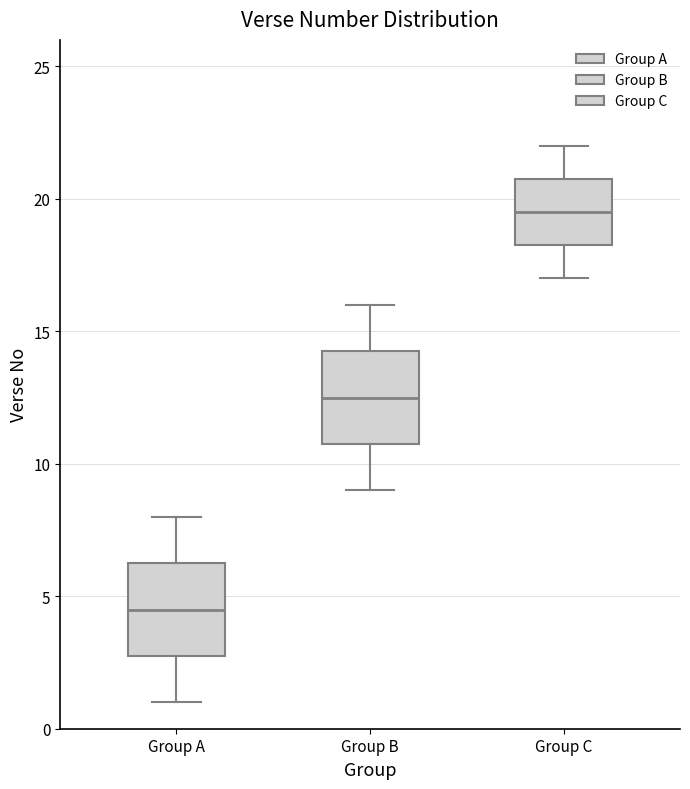

Which box has the lowest median line?

Group A